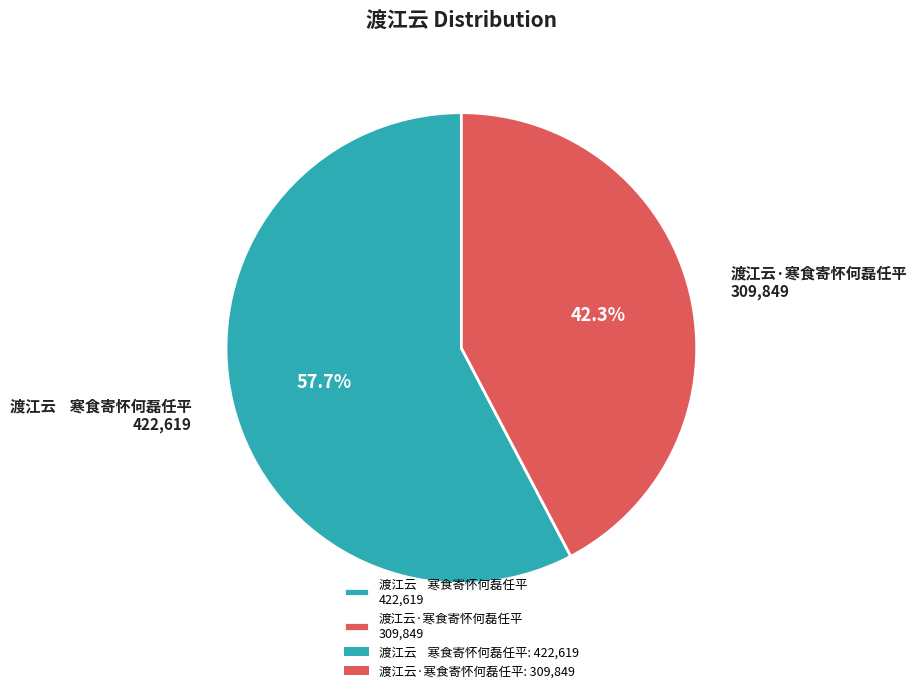

Which slice is the smallest?

渡江云·寒食寄怀何磊任平